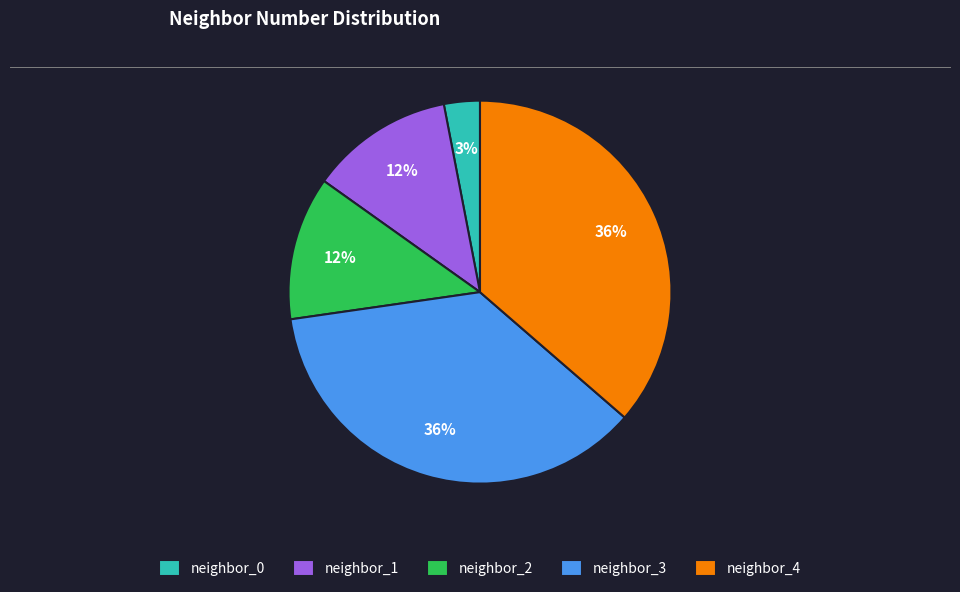

What percentage is the neighbor_0 slice, to the nearest percent?

3%